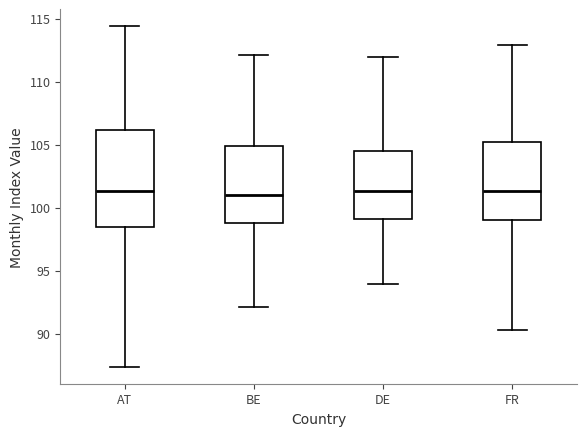

Which box is the tallest, from its lower edge to its upper edge?

AT